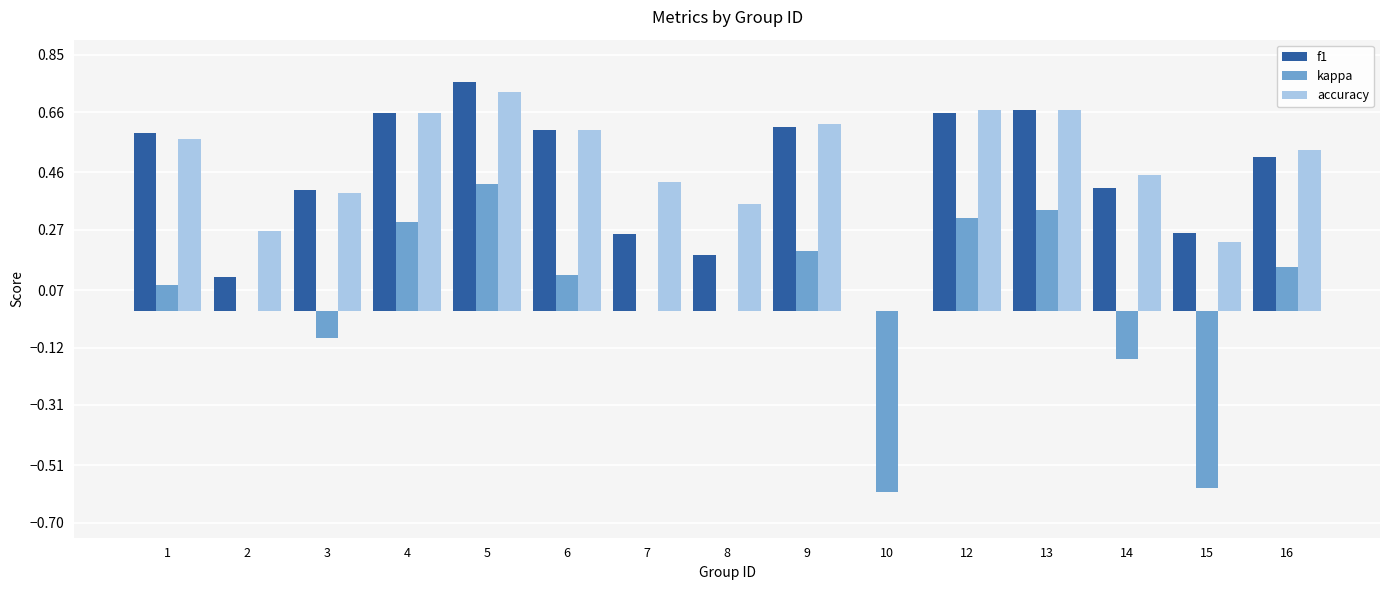

Is it true that f1 equals 0.6 at 9?

True